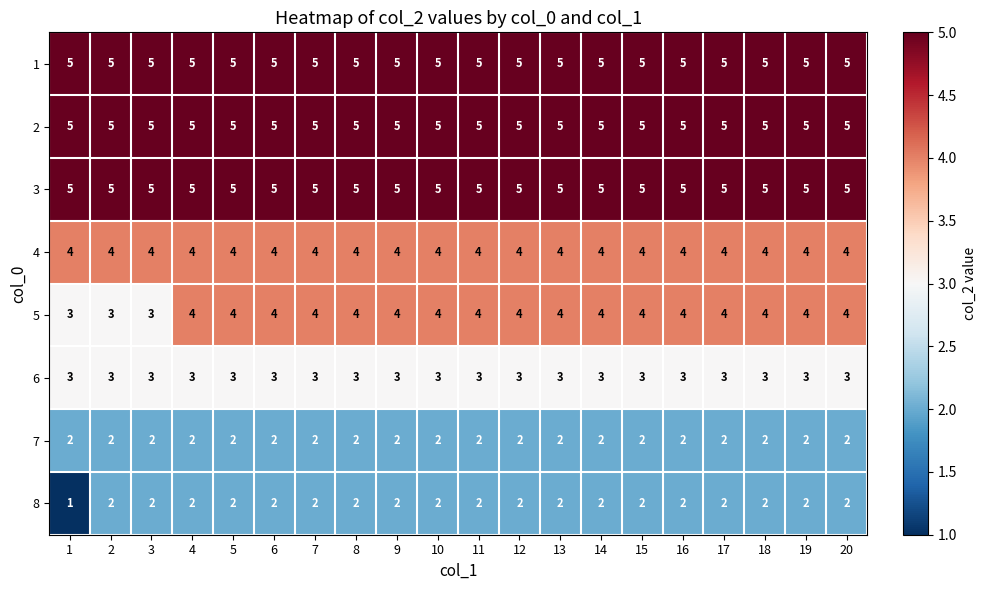

At how many categories does at least one series exceed 2?

20